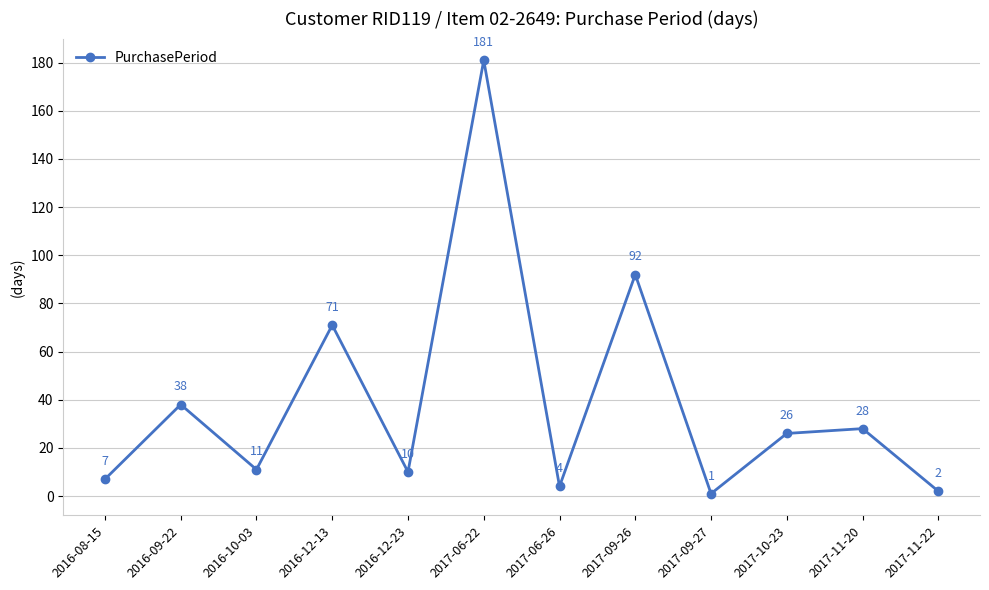

What is the sum of the values at 2017-11-20 and 2016-12-23?

38